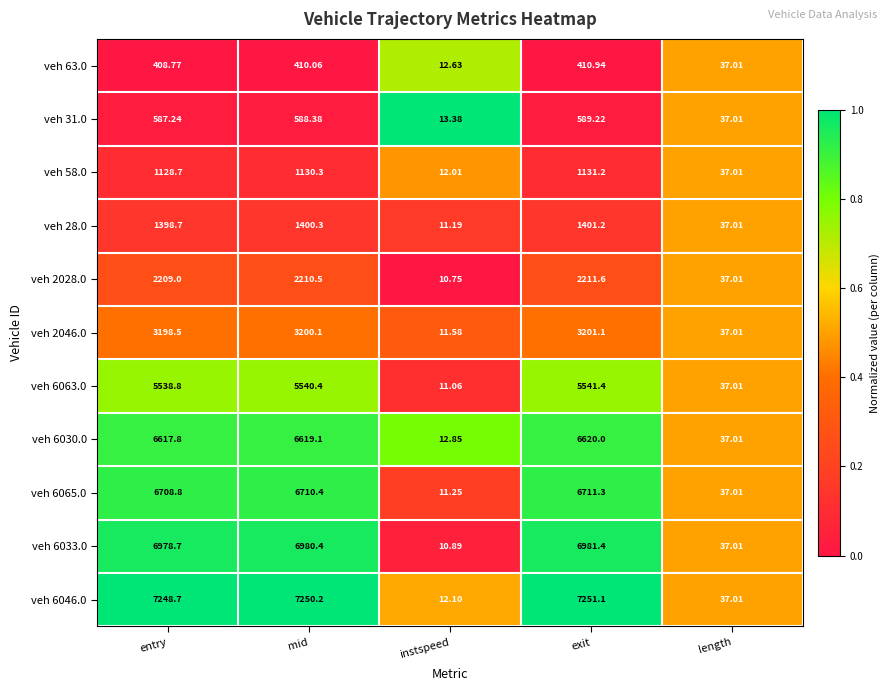

At which category is the sum across all series the highest?

exit